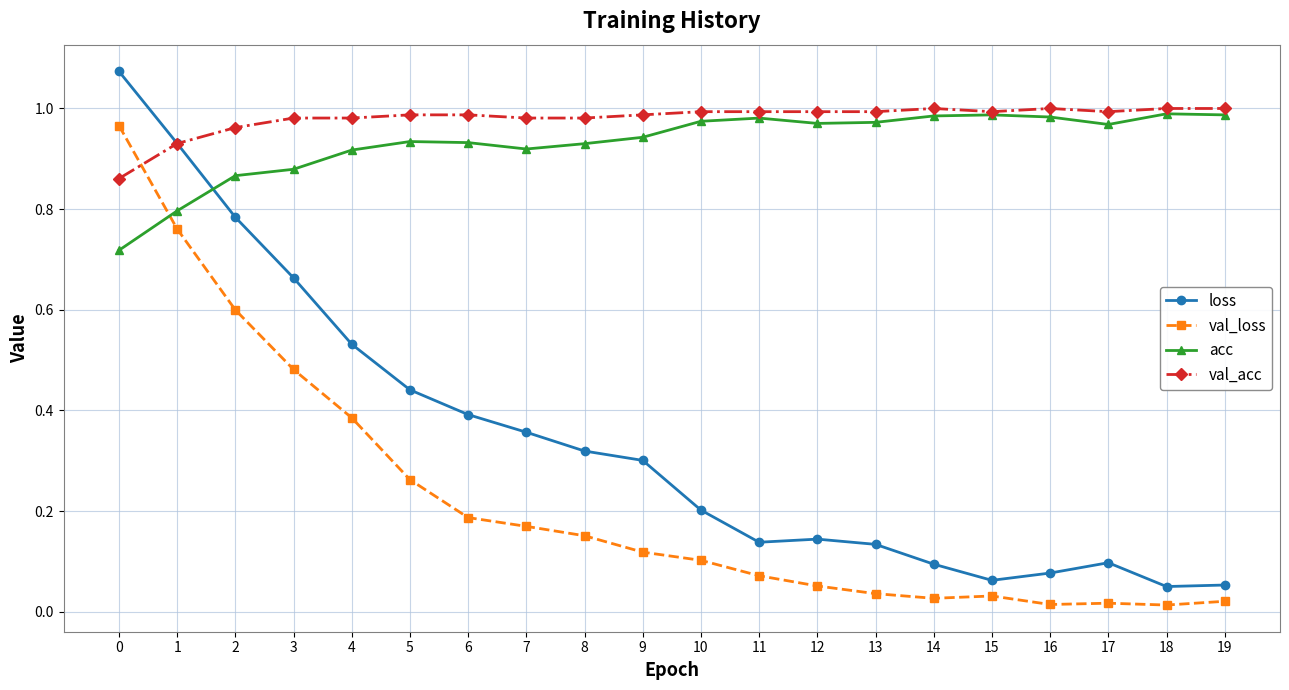

Is the value of loss at 14 greater than the value of val_acc at 12?

No